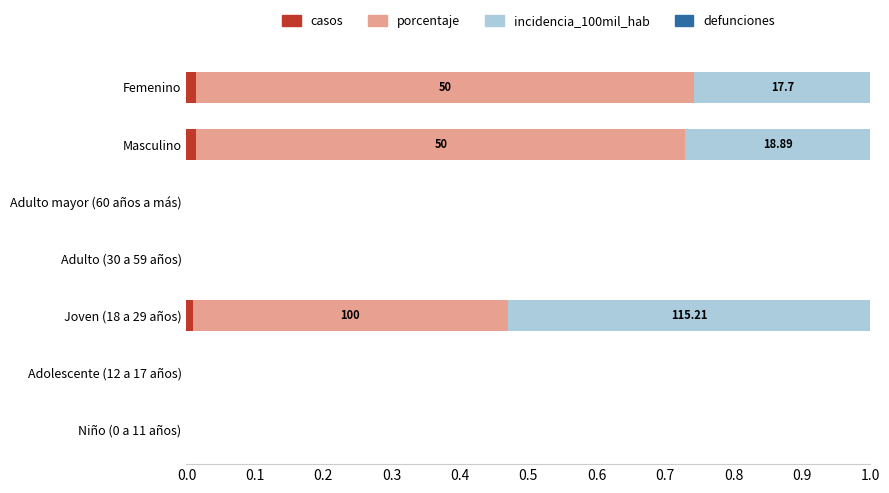

How many data points does each series have?

7